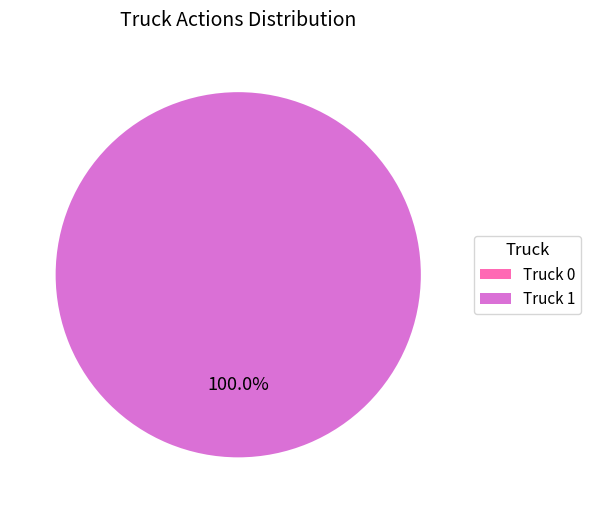

Does Truck 1 represent more than half of the total?

Yes